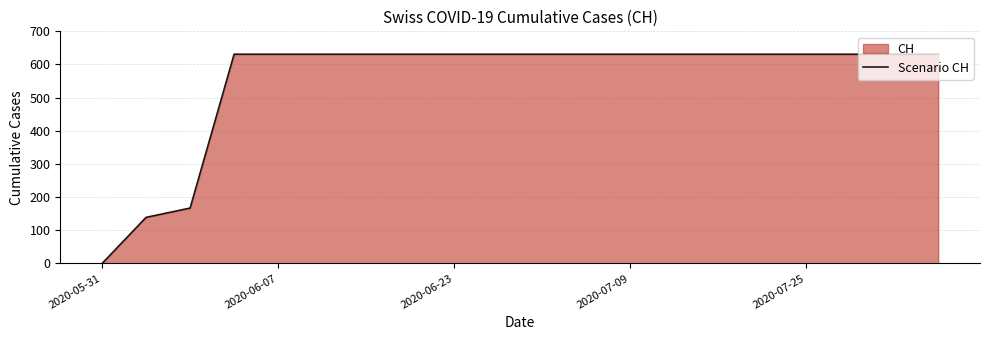

True or false: there are more than 1 points higher than both neighbors.

False